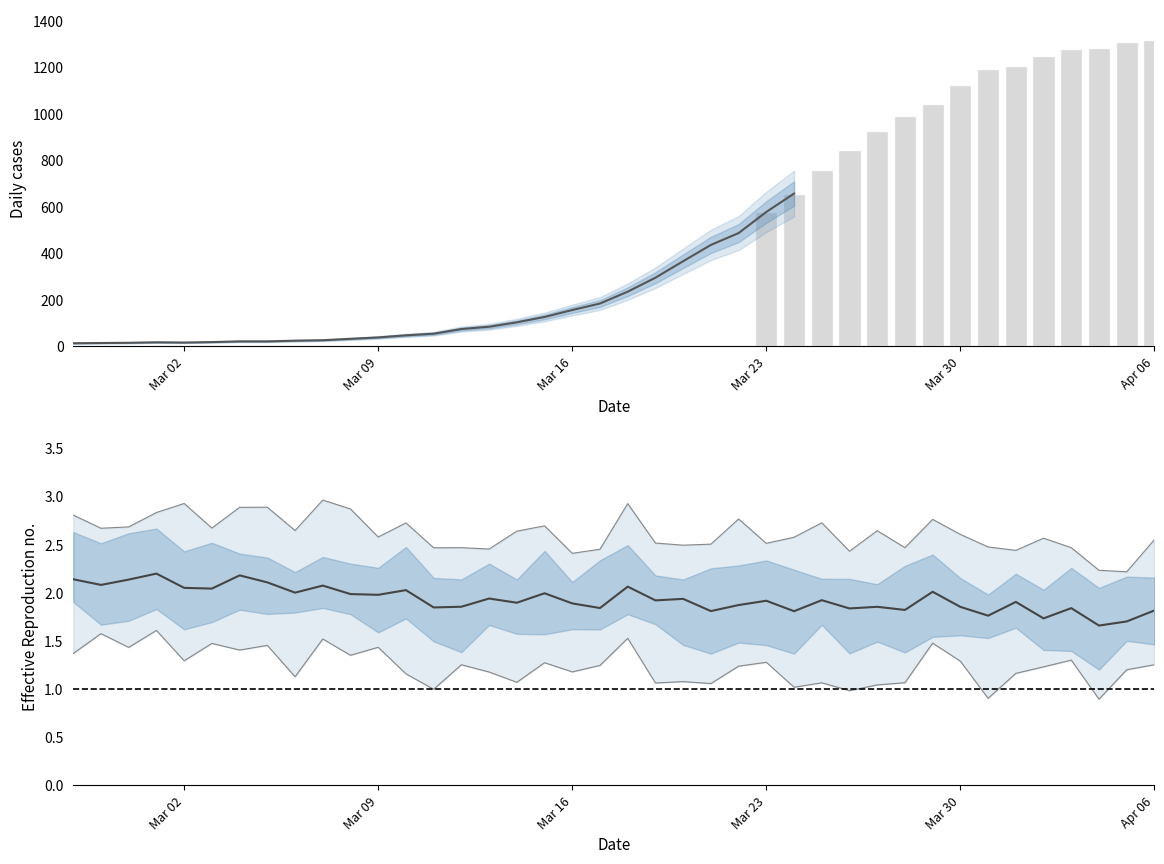

Does the chart contain stacked bars?

No